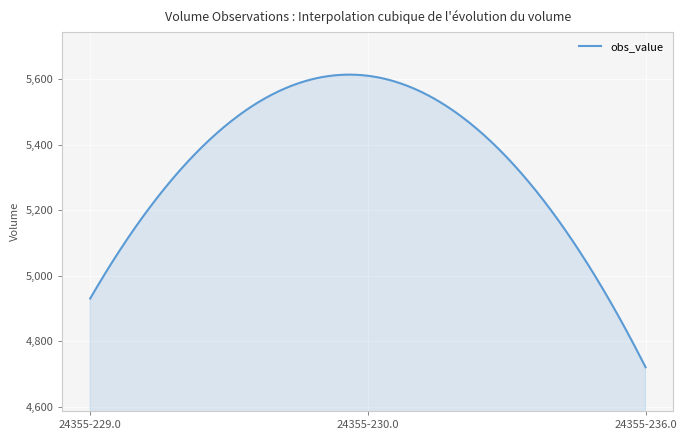

What is the difference between the maximum and minimum values?

893.5